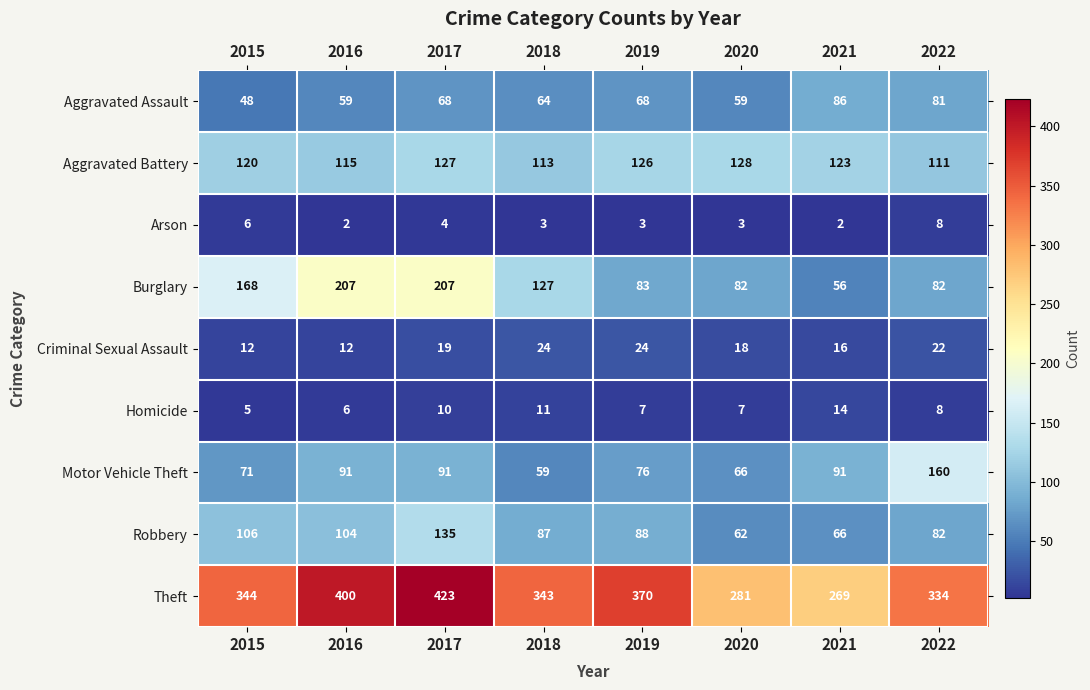

At which label does Homicide first exceed 8?

2017